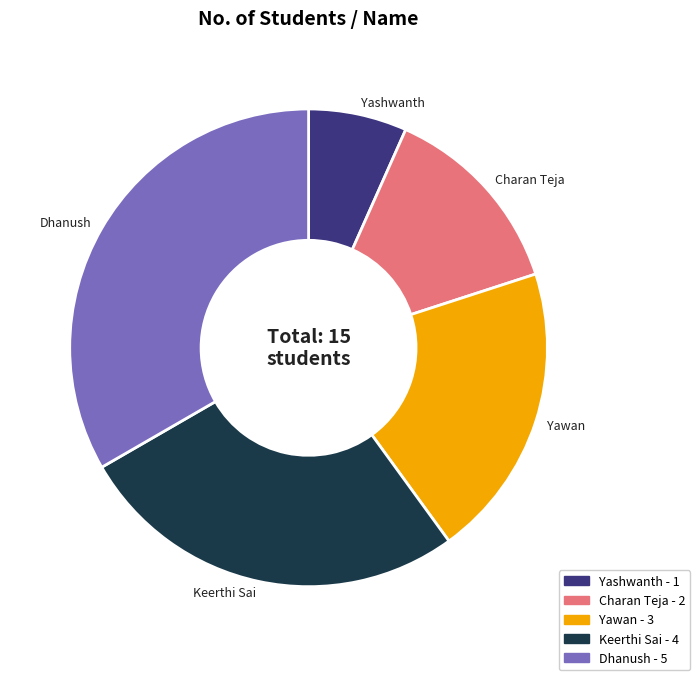

Which category has the biggest portion of the pie?

Dhanush